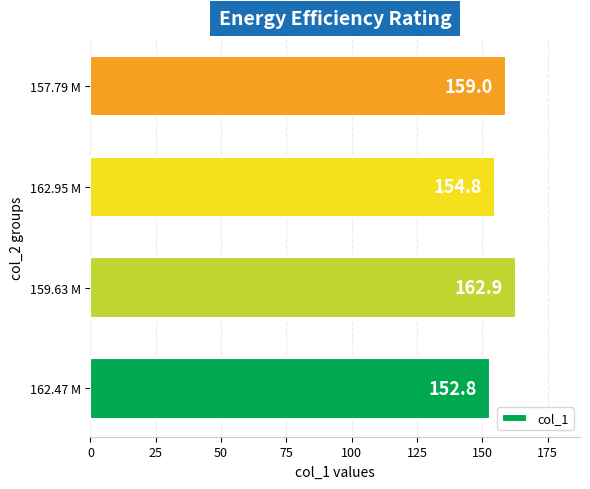

What is the maximum value shown in the chart?

162.9